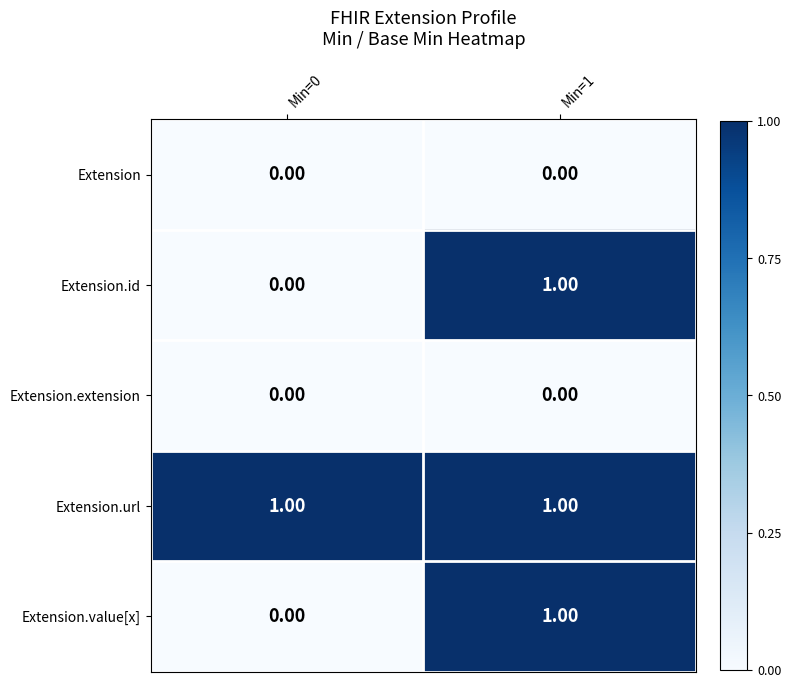

At how many categories does at least one series exceed 0?

2